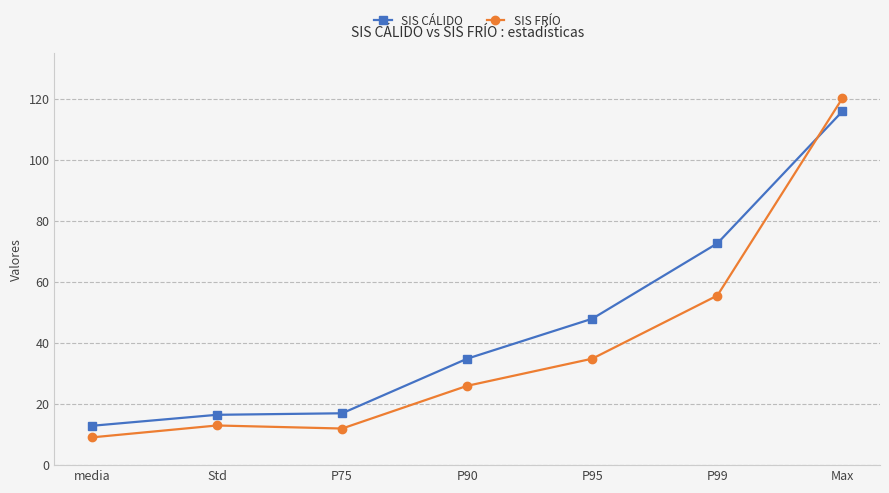

What is the label of the 7th point from the right?

media